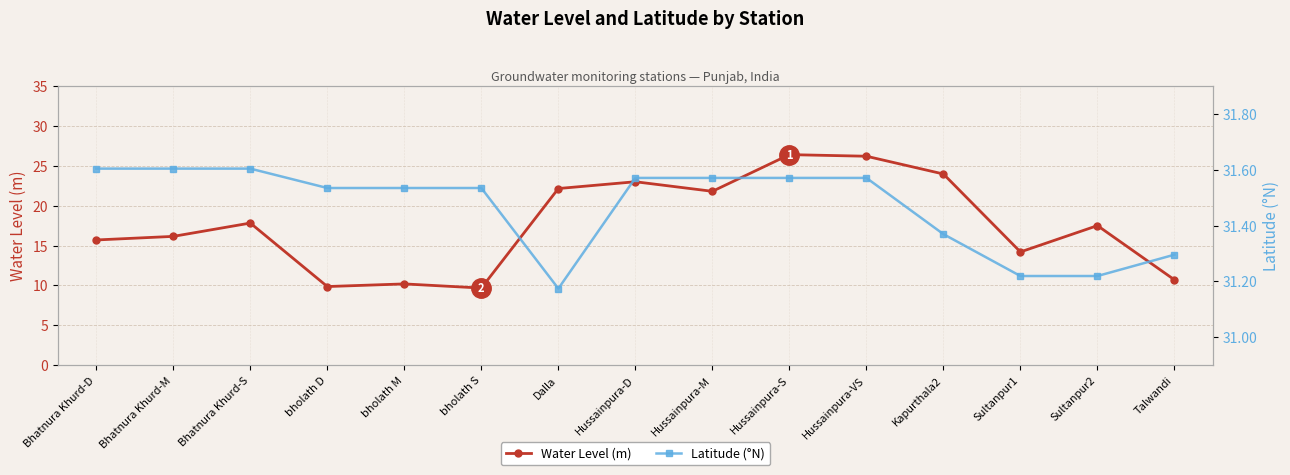

At which category is the sum across all series the highest?

Hussainpura-S